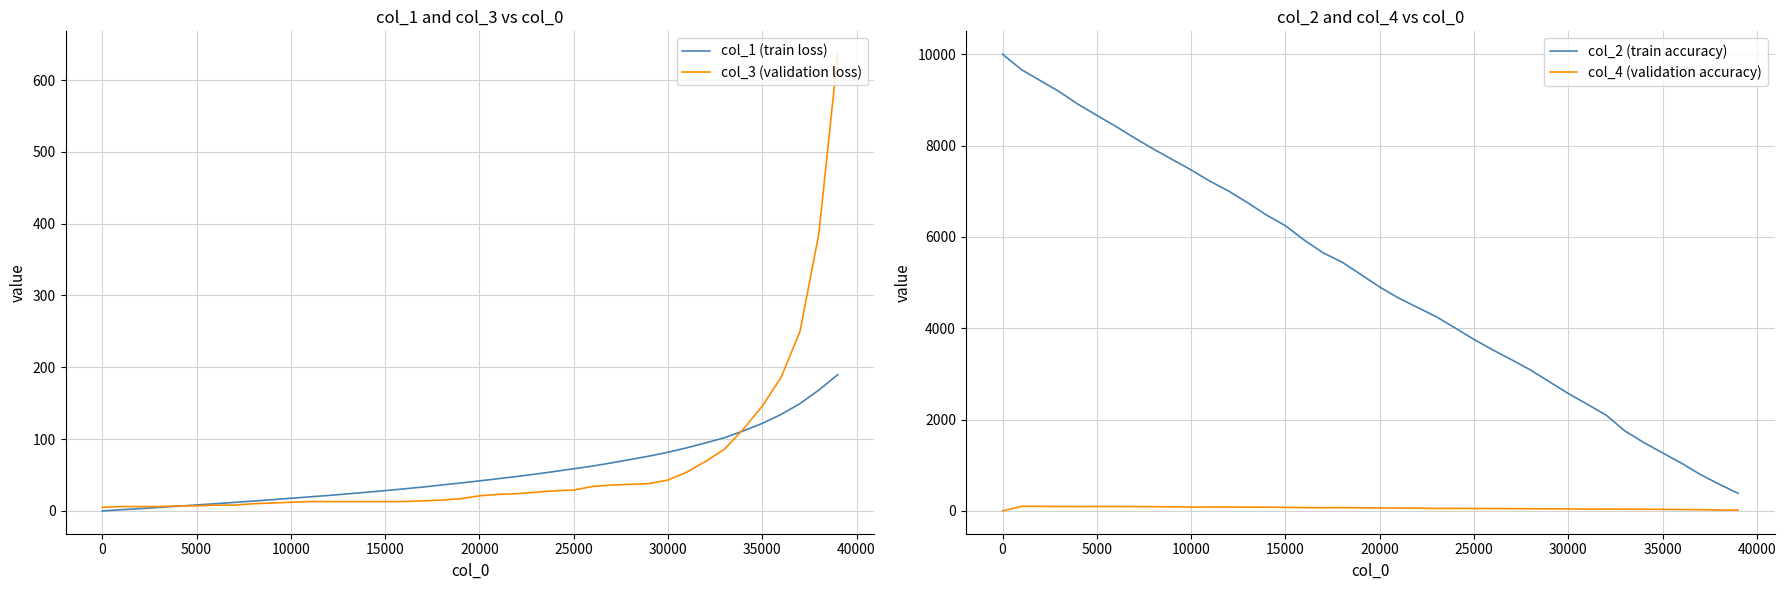

True or false: col_4 (validation accuracy) and col_2 (train accuracy) cross at least once.

False